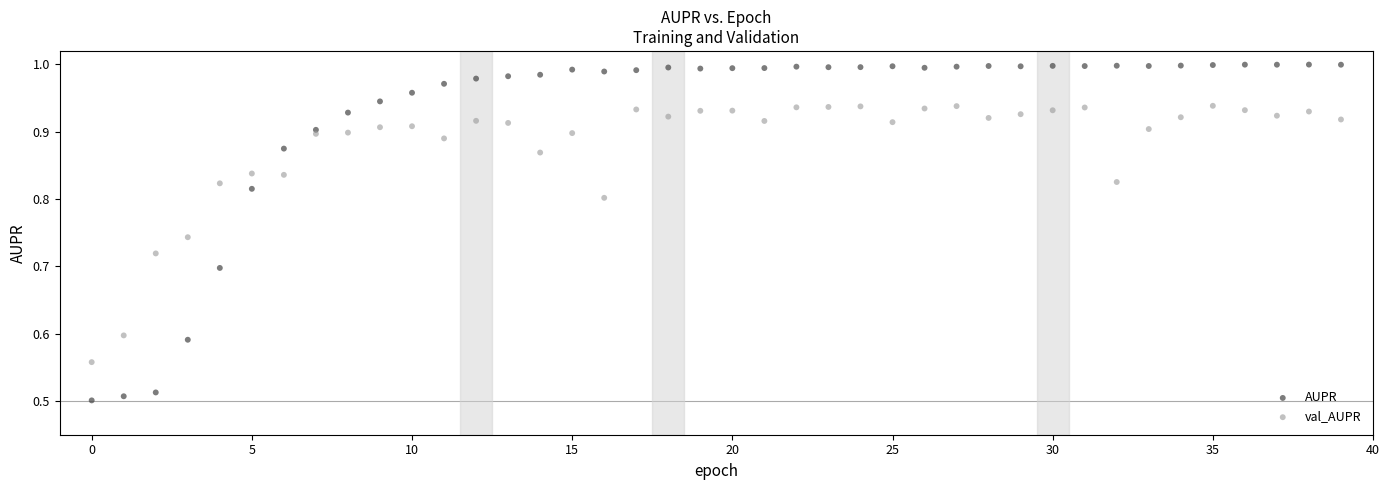

Which series has the largest Y range (max minus min)?

AUPR